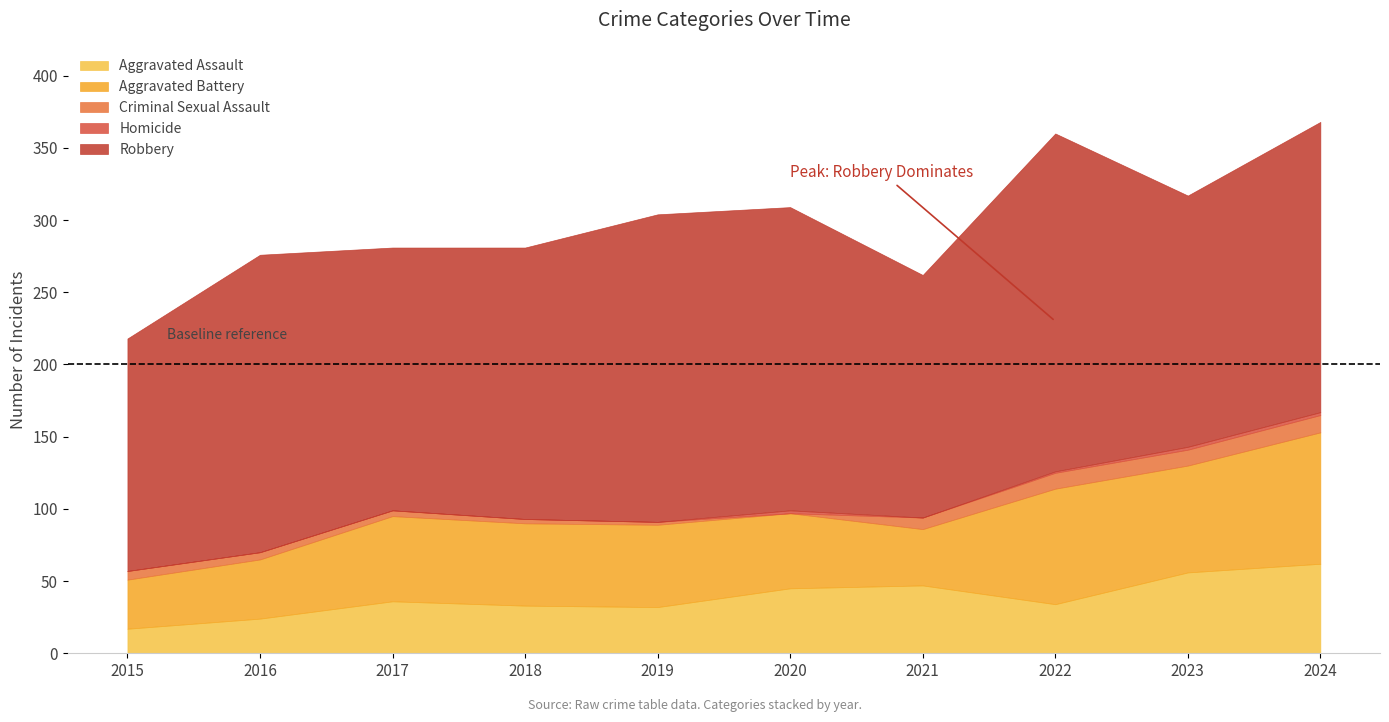

How many data points in Criminal Sexual Assault are less than 6?

5